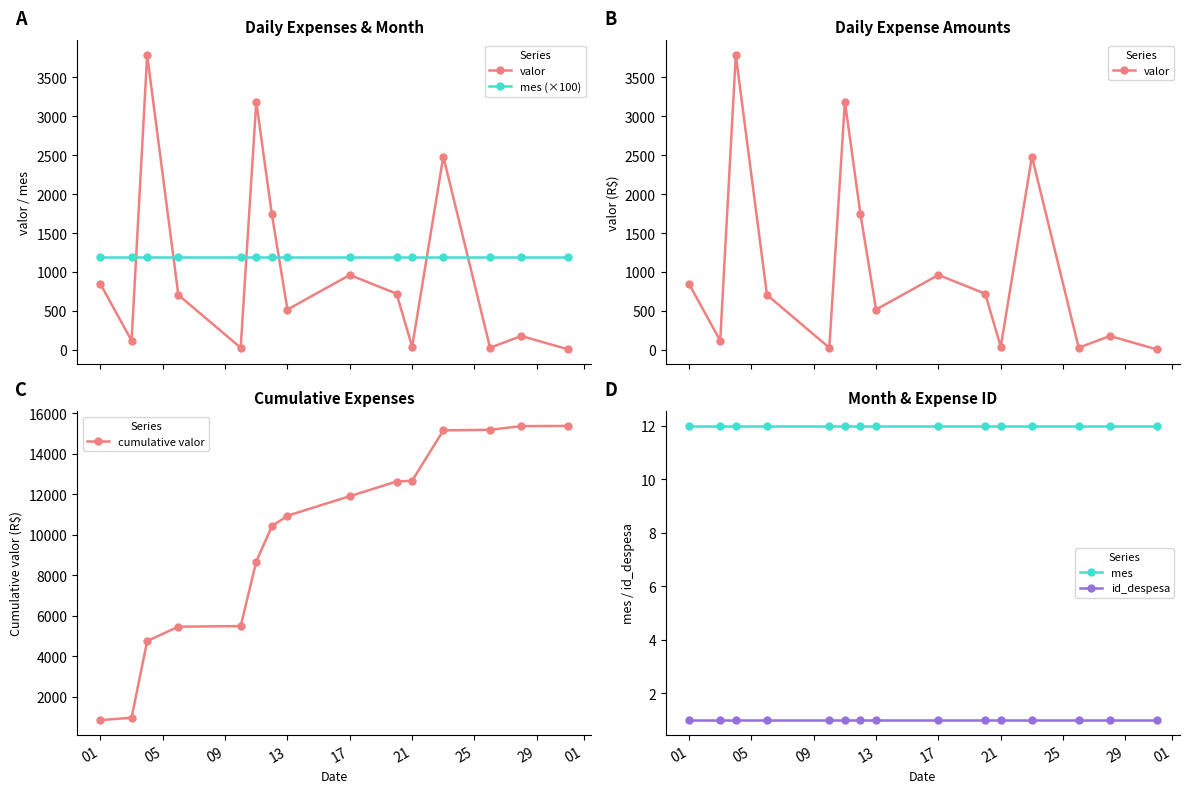

Is this an area chart (filled region under the line)?

No